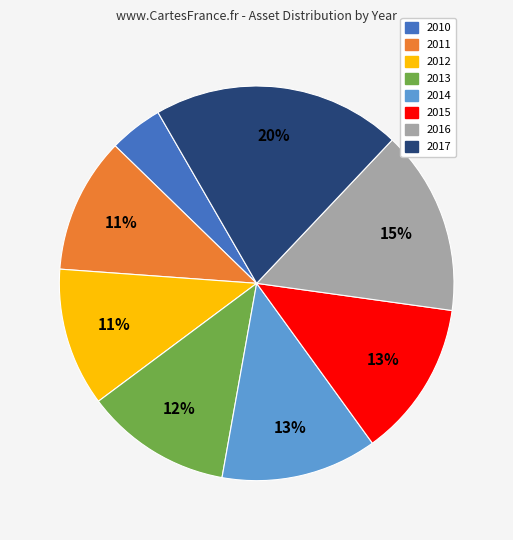

To the nearest percent, what portion does 2013 represent?

12%